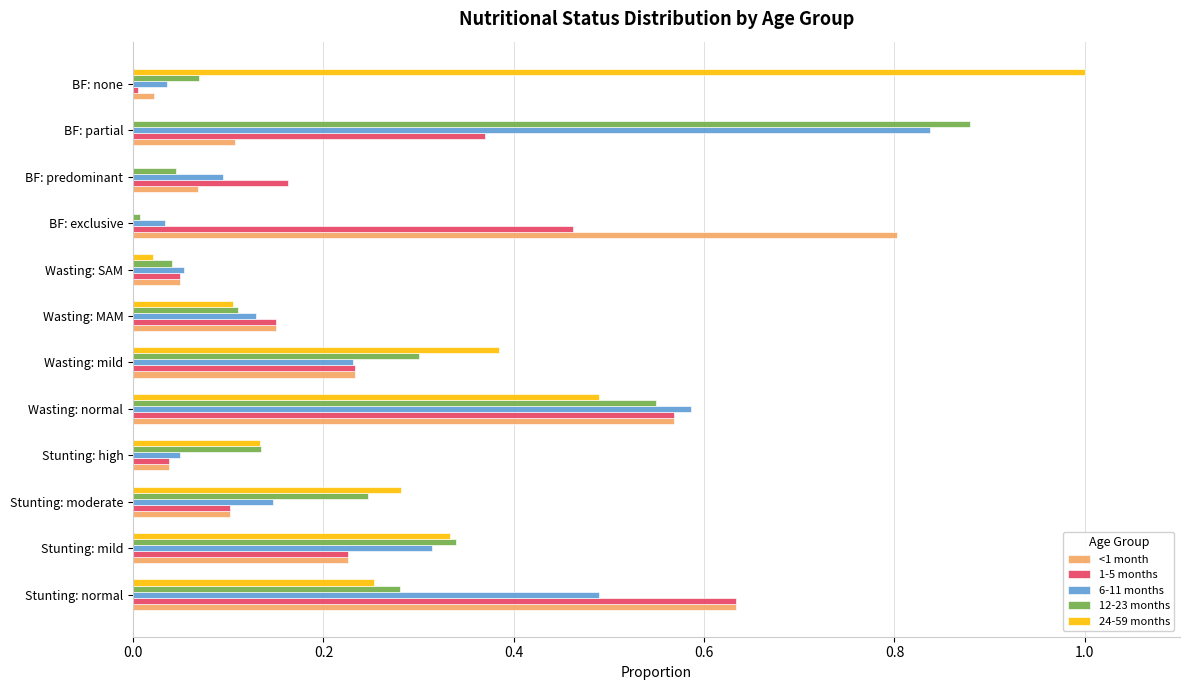

Is the value of <1 month at Stunting: moderate greater than the value of 6-11 months at BF: partial?

No